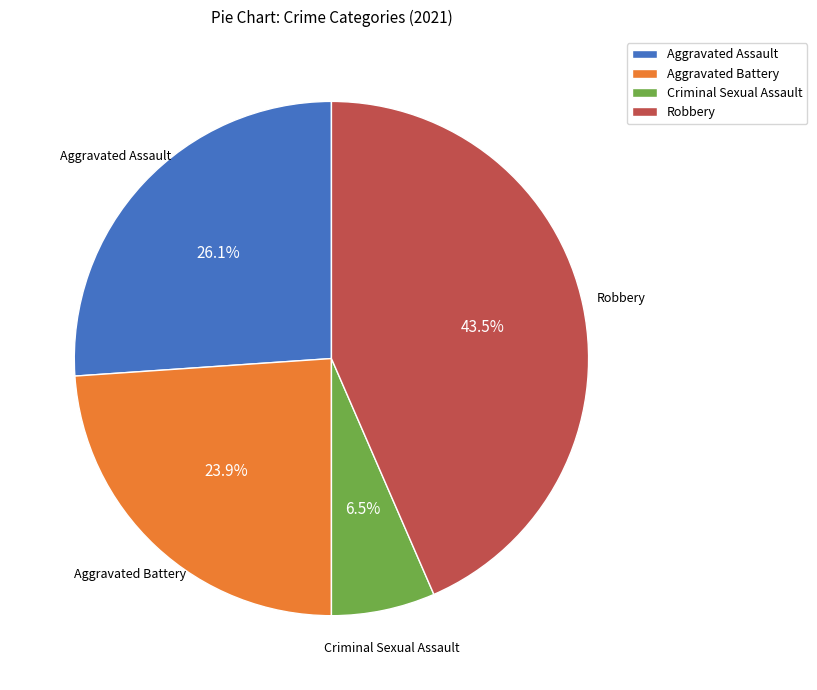

What percentage is NOT represented by Aggravated Battery?

76.1%